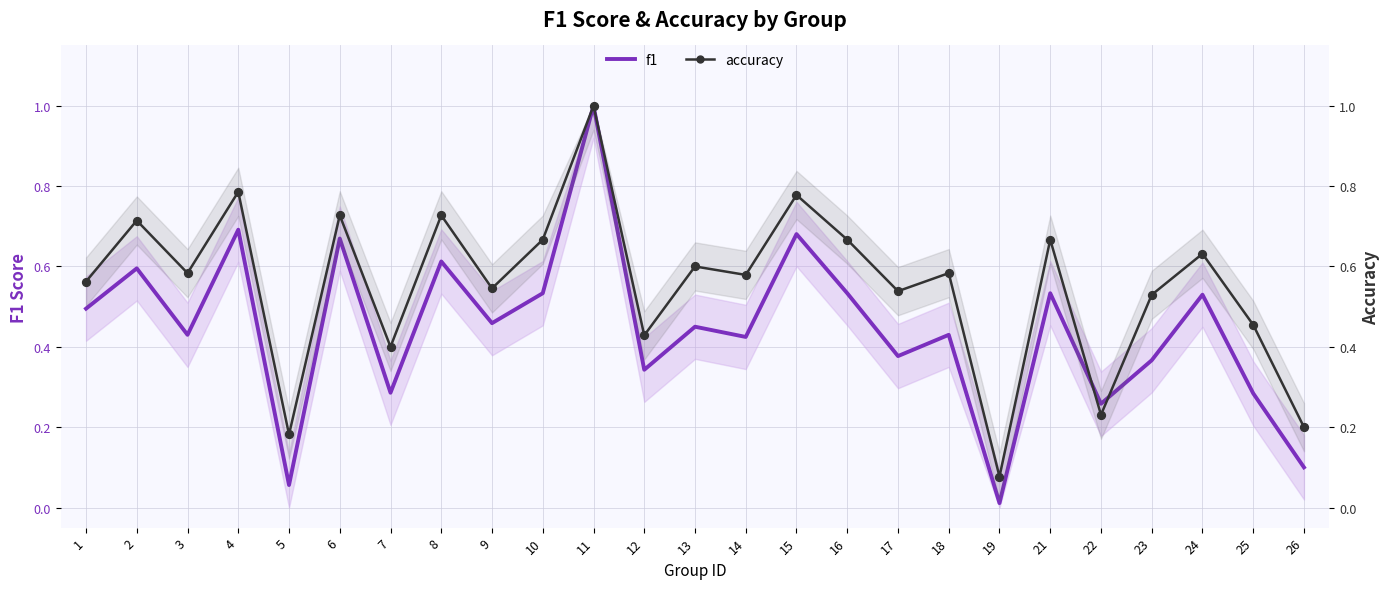

Which series has the largest Y range (max minus min)?

f1